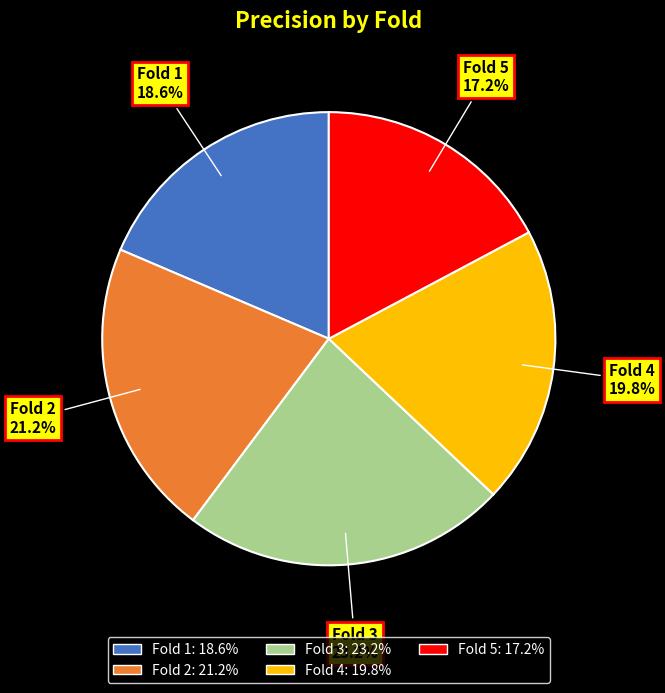

The Fold 5 slice represents 8% of the pie. True or false?

False